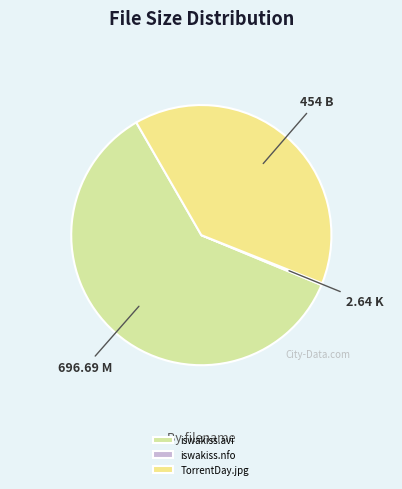

Which slice is the smallest?

jiggly-iswakiss.nfo